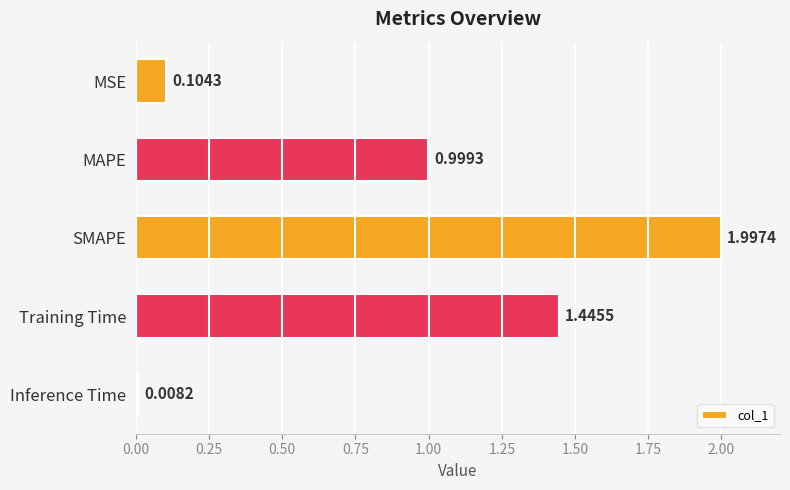

At which category does the chart reach its peak across all series?

SMAPE